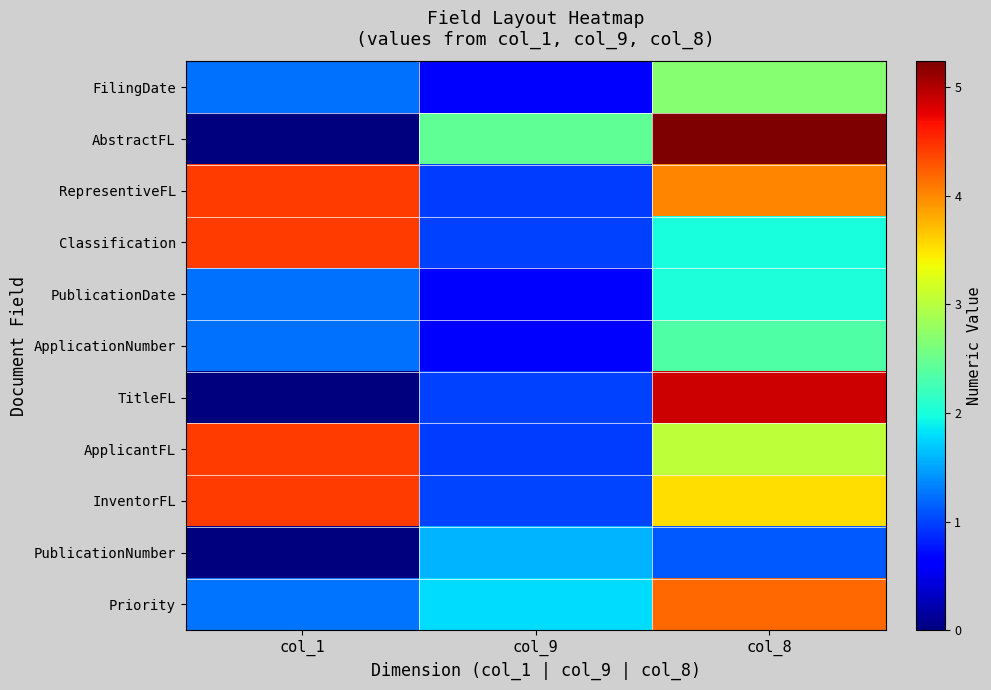

At which category does the chart reach its minimum across all series?

col_1